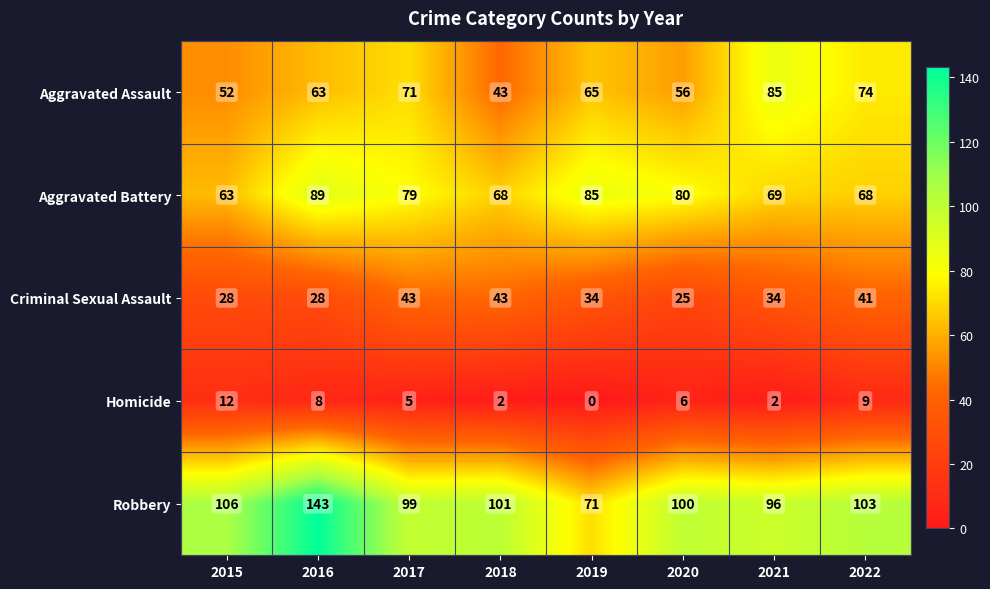

At how many categories does at least one series exceed 124?

1